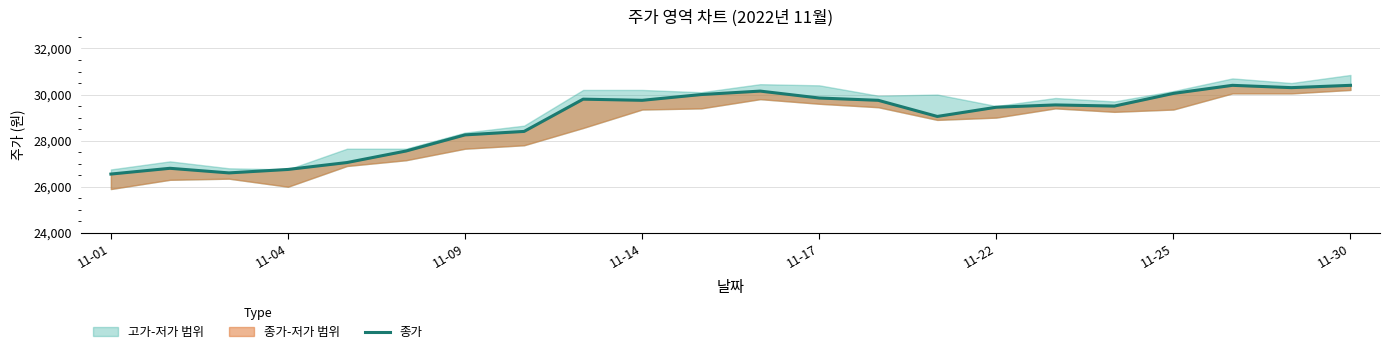

What is the change in value from 11-14 to 11-22?

-300